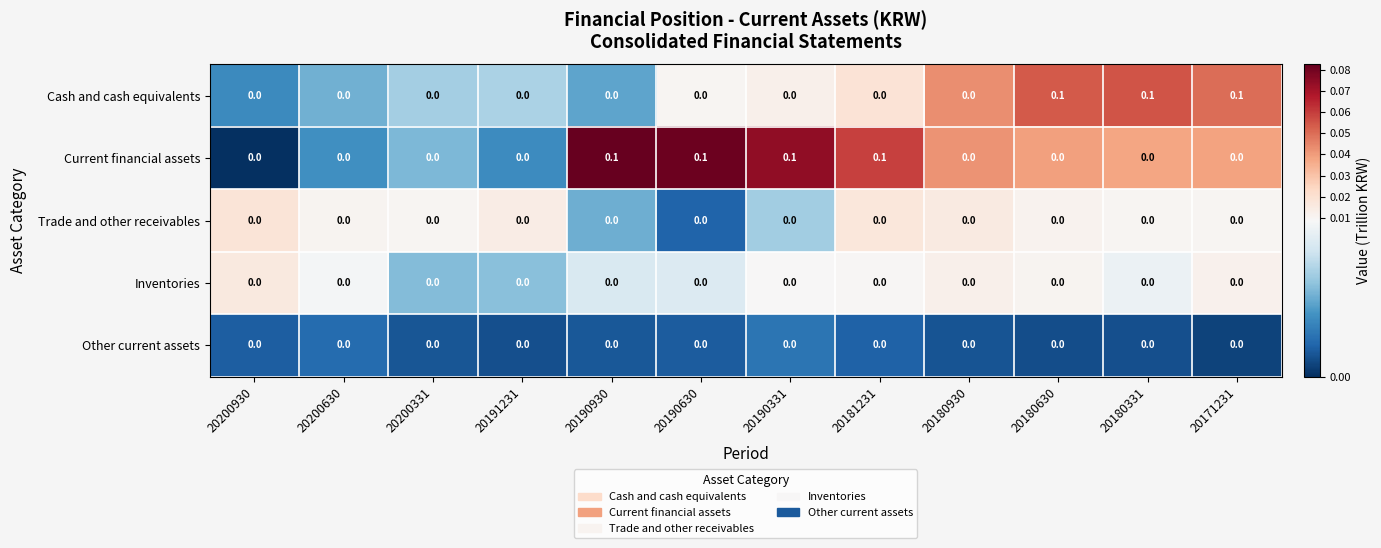

True or false: Trade and other receivables has a value of 0.0 at 20180331.

True